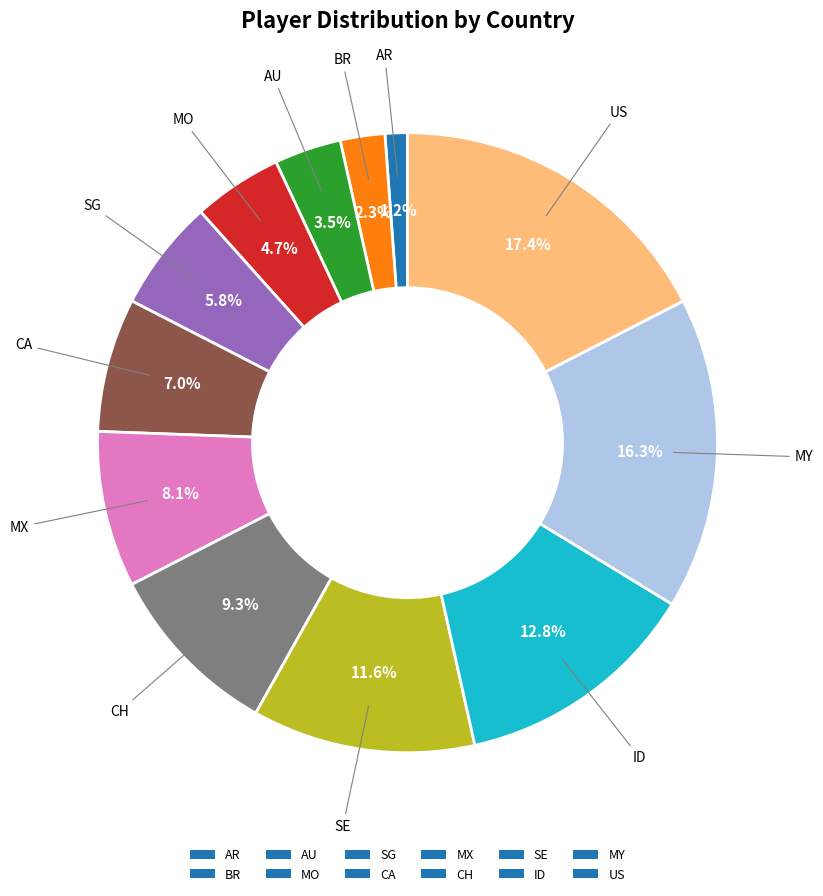

Between ID and CH, which is larger?

ID